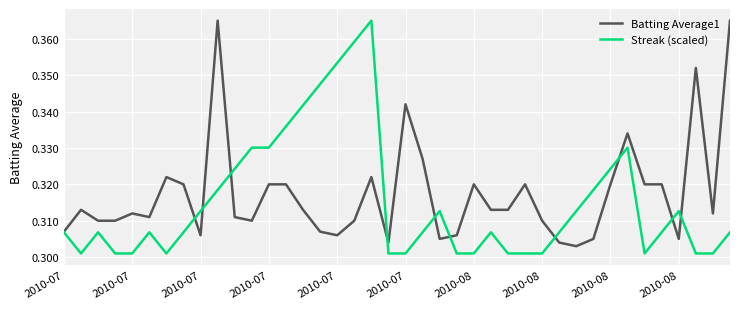

At which category does Batting Average1 reach its first local valley?

2010-07